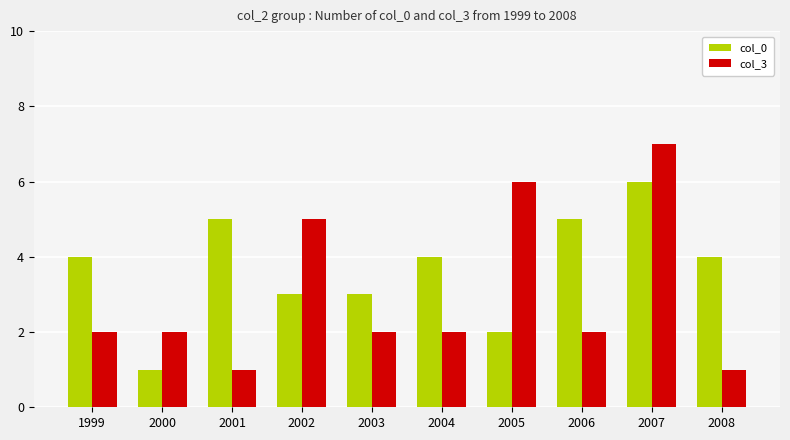

Which series has the widest spread of values?

col_3